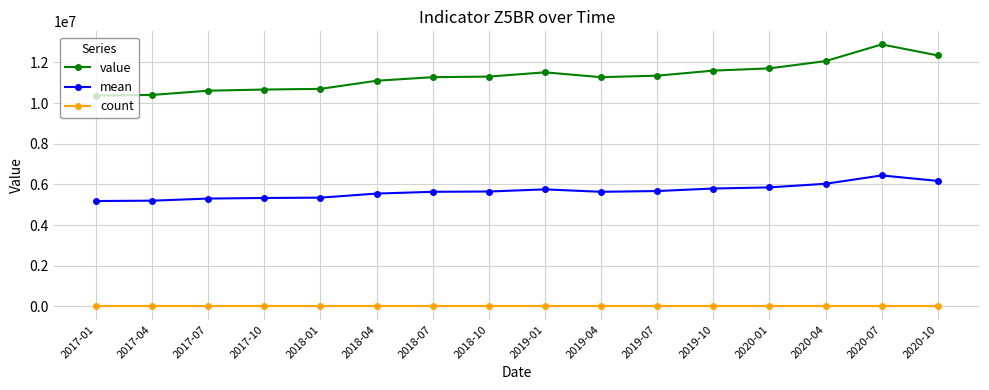

Does the chart have visible grid lines?

Yes